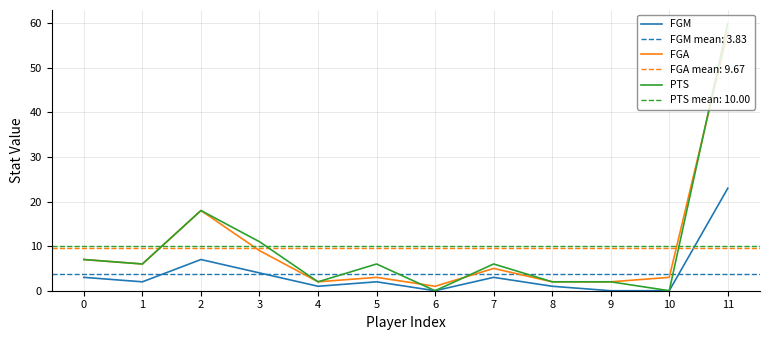

Does the chart display data point markers on the line(s)?

No